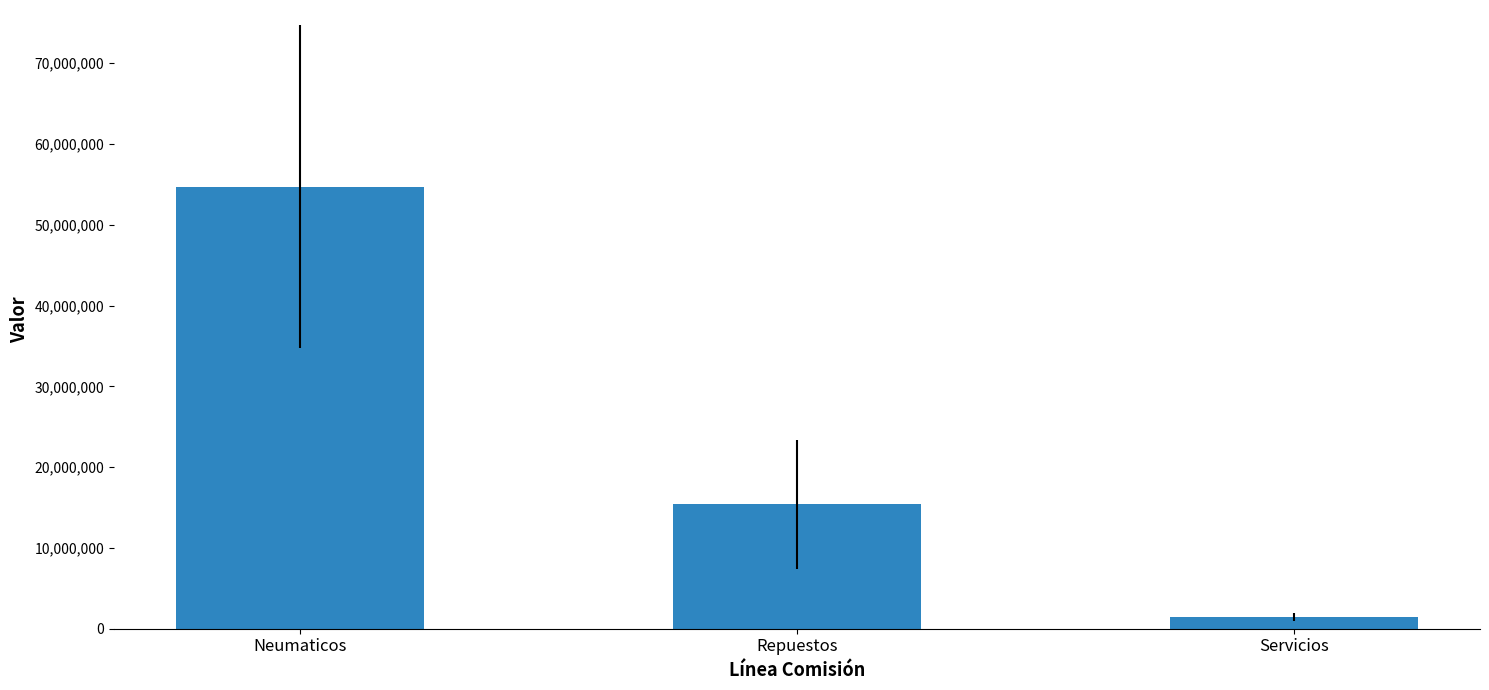

At which category does the chart reach its minimum across all series?

Servicios